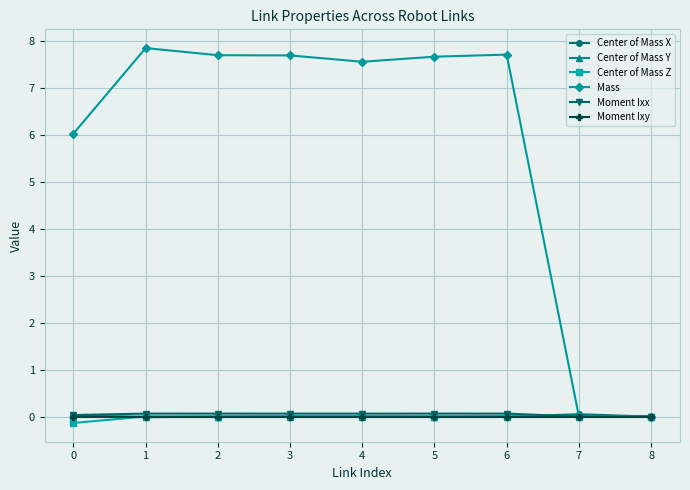

What is the spread (max minus min) of values at 3?

7.7